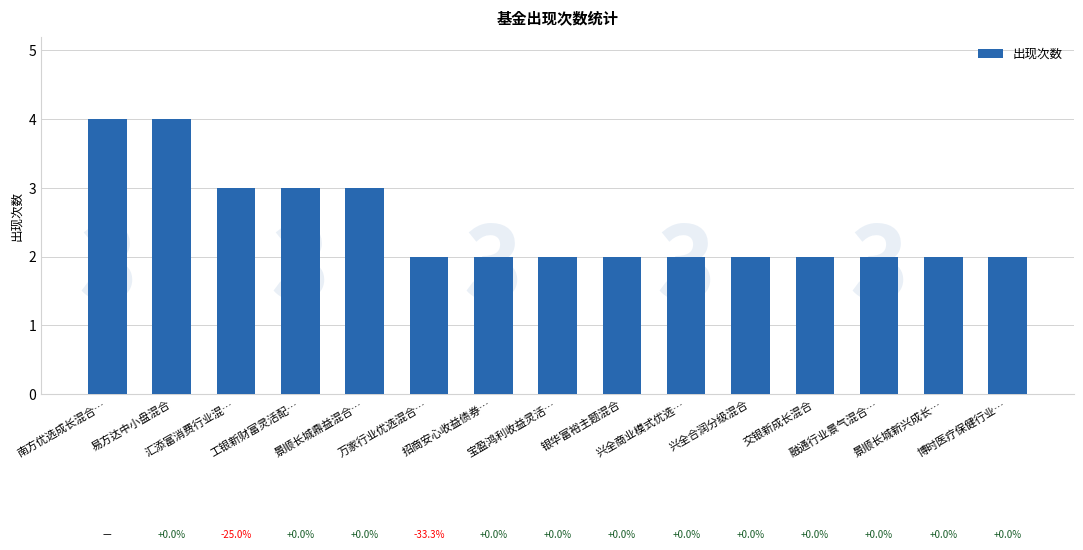

What is the change in value from 汇添富消费行业混… to 交银新成长混合?

-1